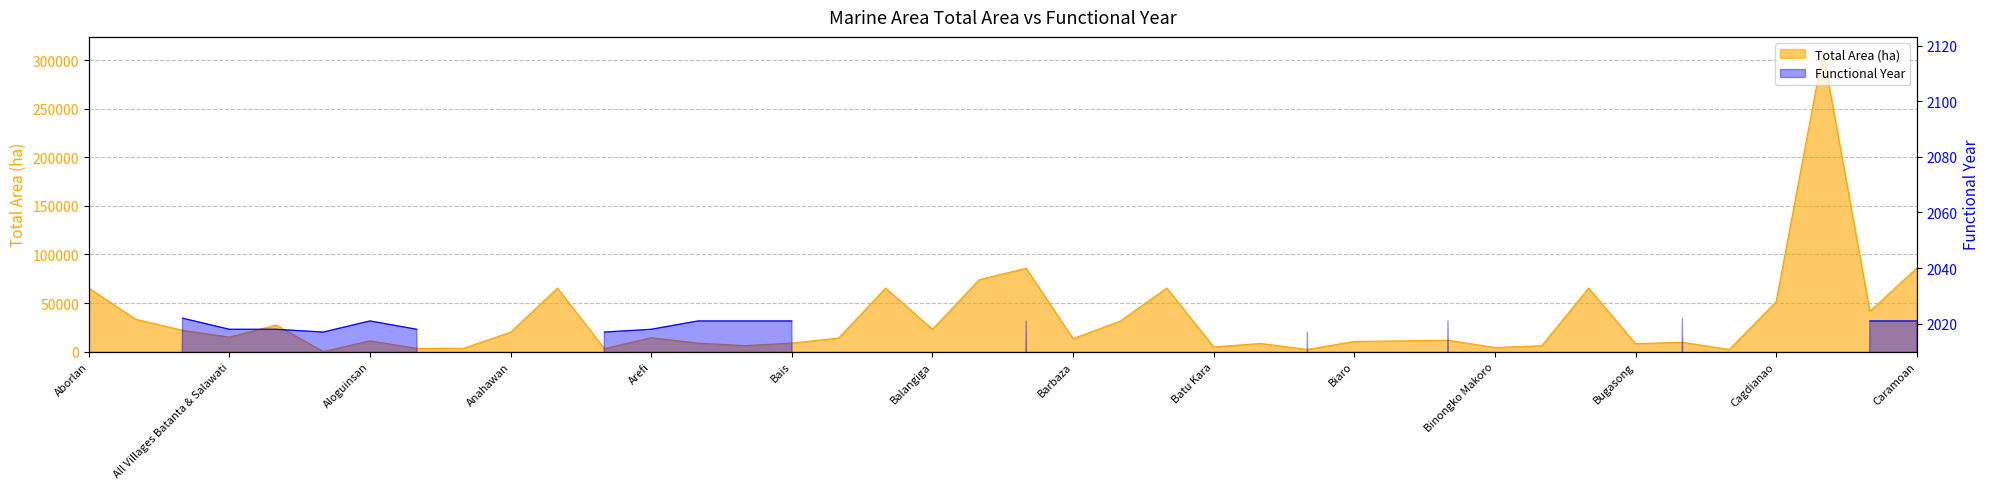

Does the chart display data point markers on the line(s)?

No